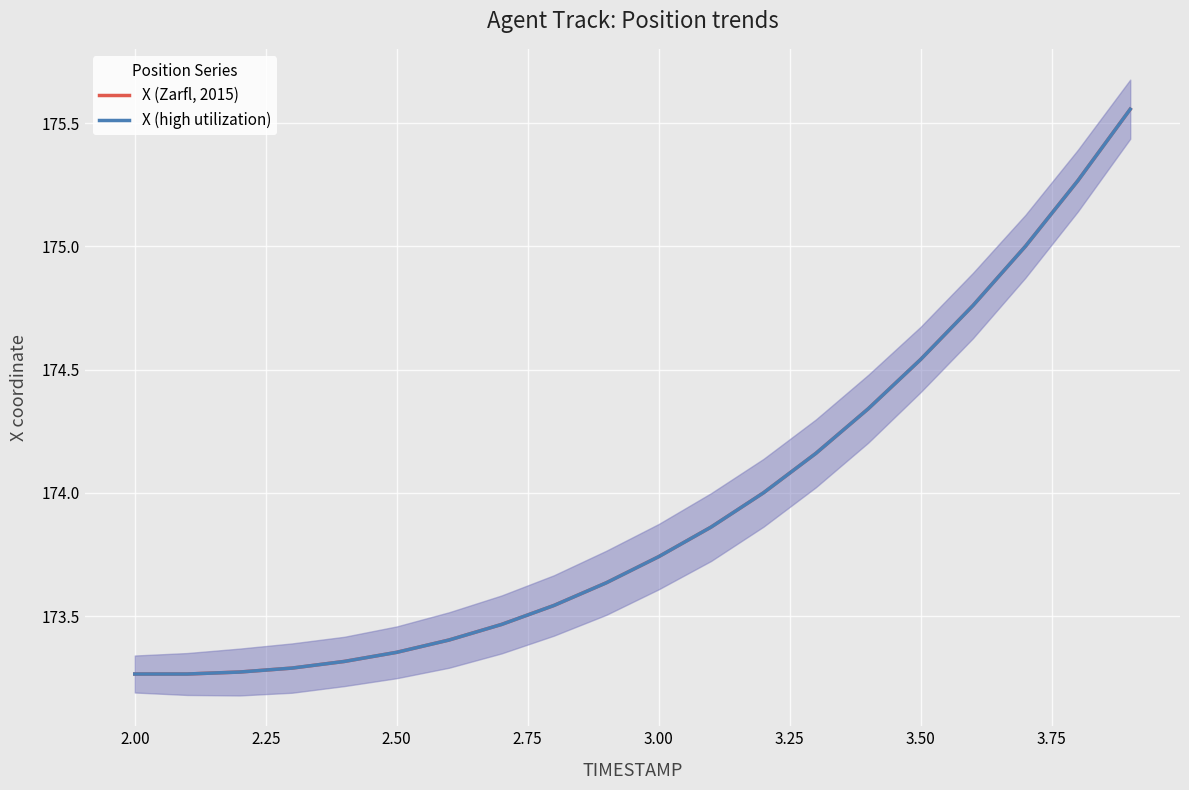

Rank the series at 3.25 from highest to lowest value.

X (Zarfl, 2015), X (high utilization)